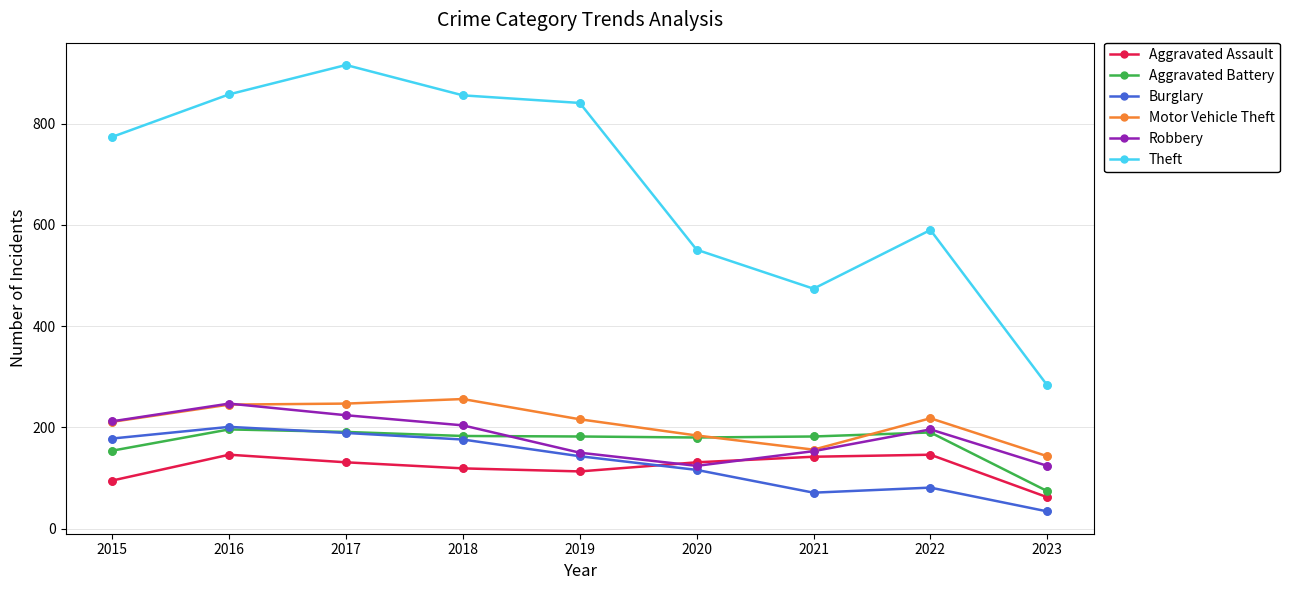

At how many categories does at least one series exceed 305?

8